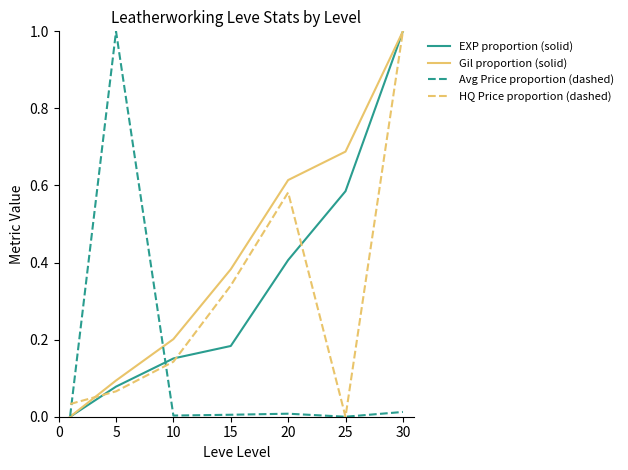

Which series has the largest total across all categories?

Gil proportion (solid)